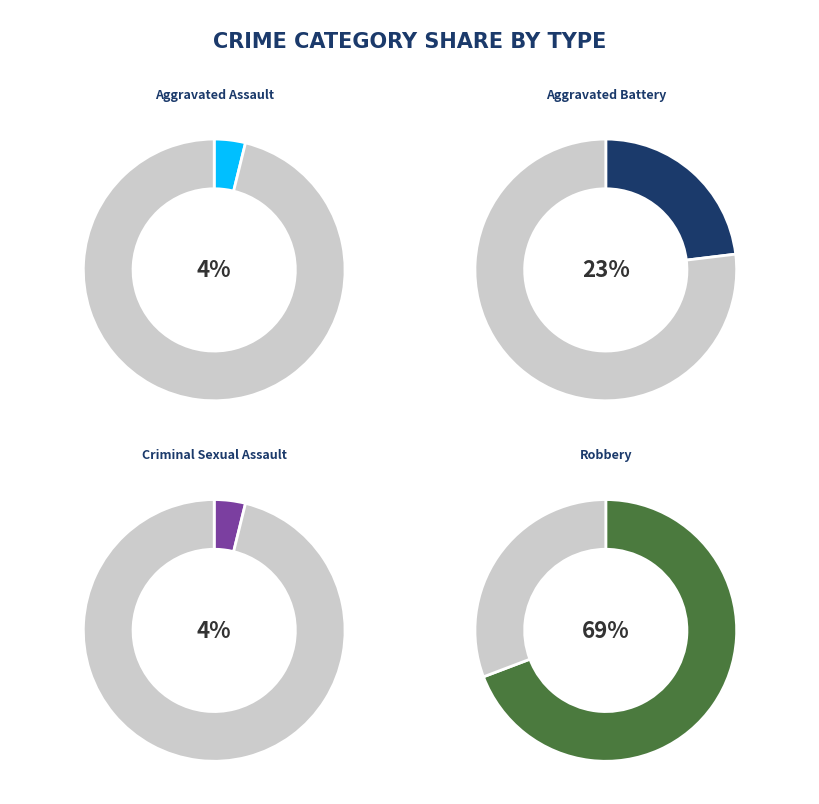

True or false: Aggravated Assault accounts for 1% of the total.

False